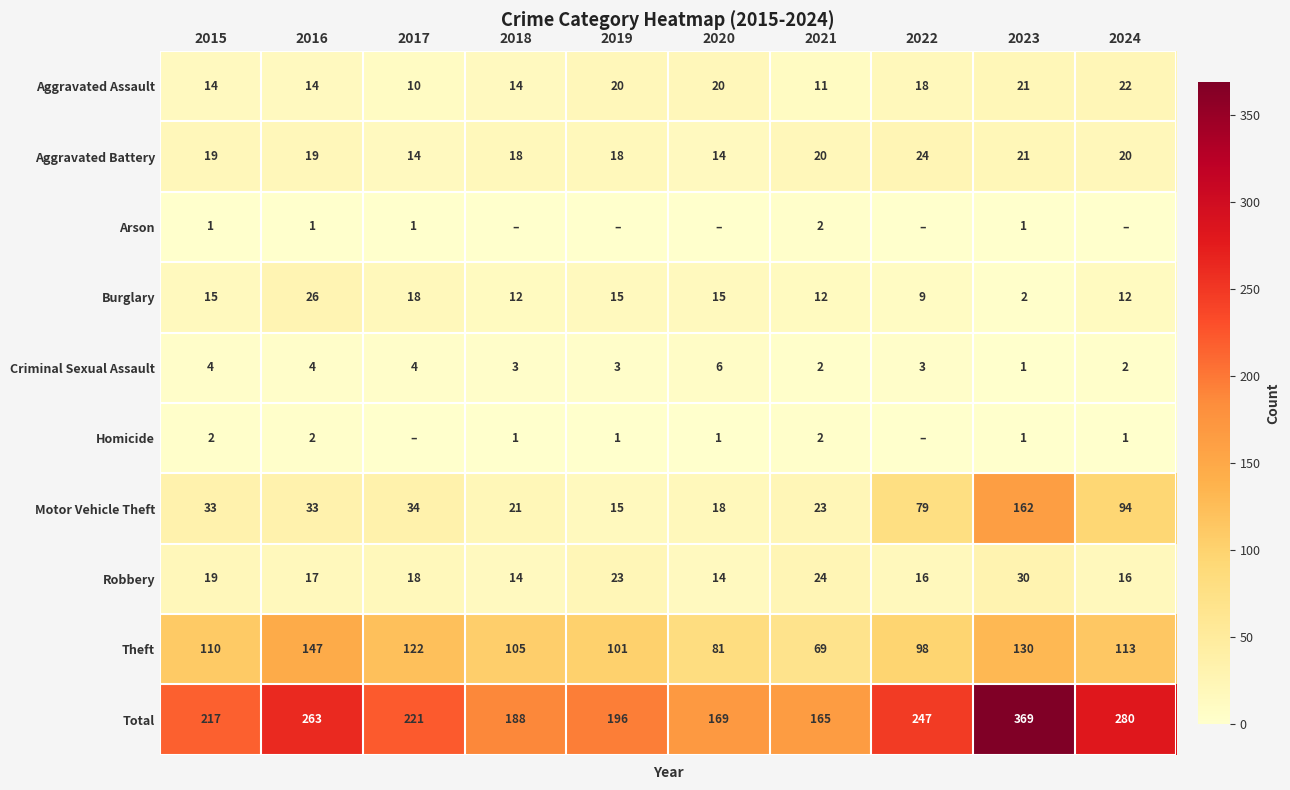

Is it true that Aggravated Assault equals 20 at 2020?

True